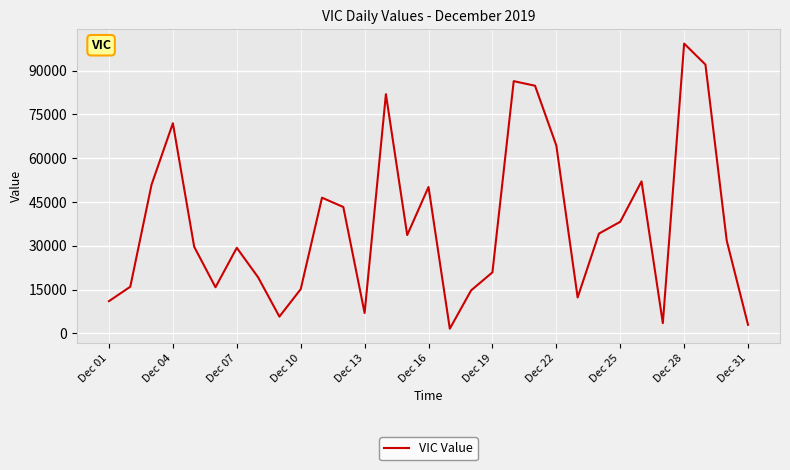

What is the difference between the maximum and minimum values?

97620